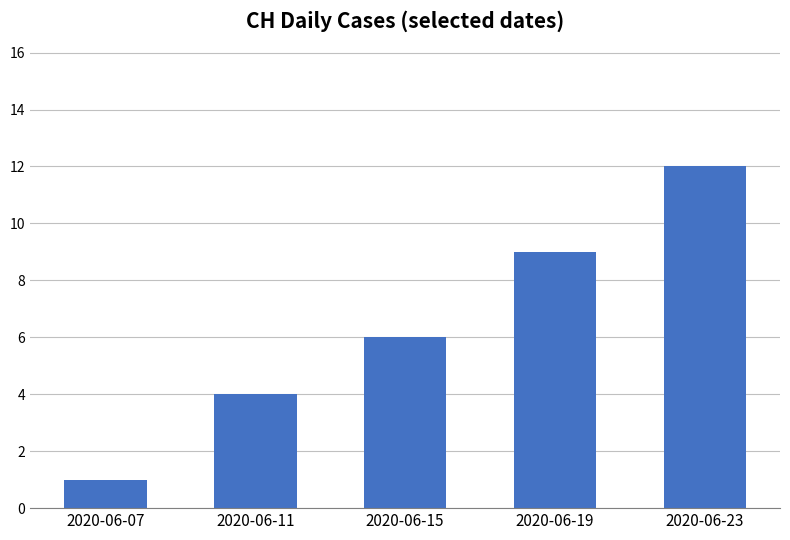

Does the chart contain stacked bars?

No